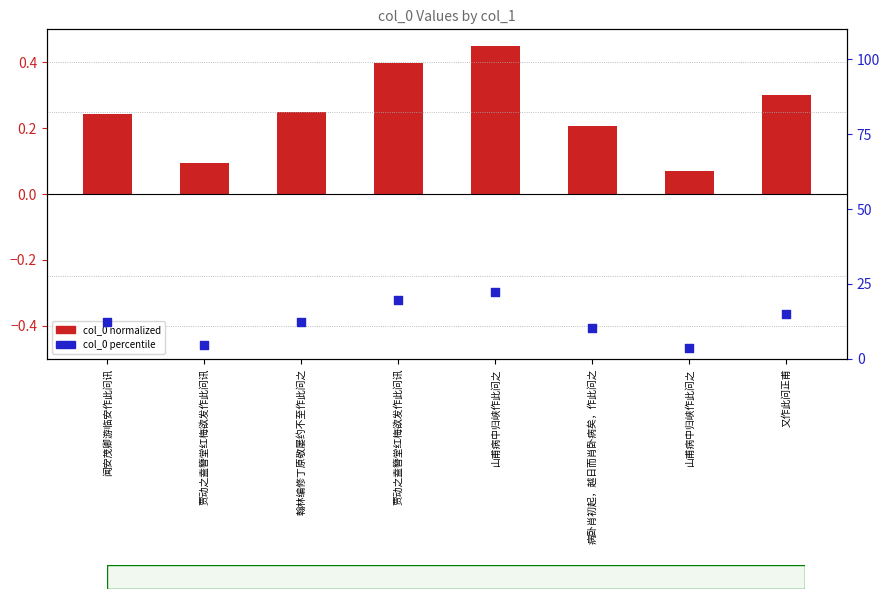

Is the value of col_0 percentile at 山甫病中归峡作此问之 greater than the value of col_0 normalized at 贾动之盍簪堂红梅欲发作此问讯?

Yes